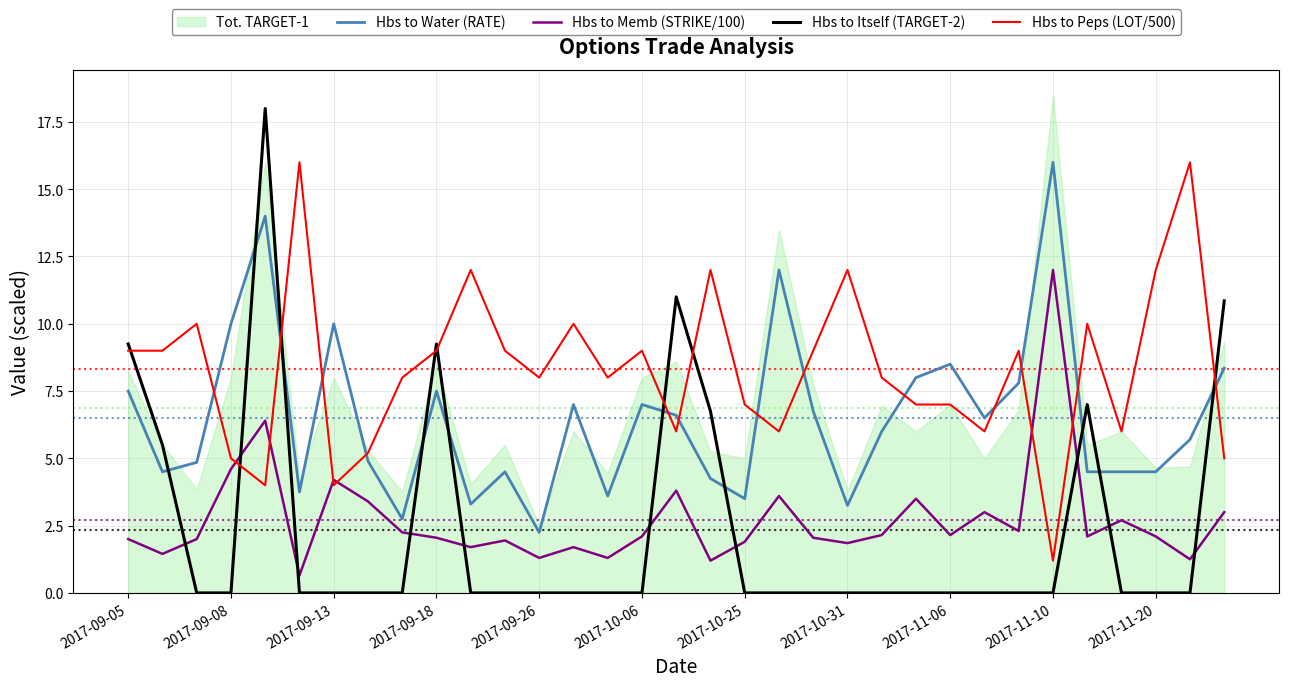

What is the lowest value of the Hbs to Memb (STRIKE/100) series?

0.7